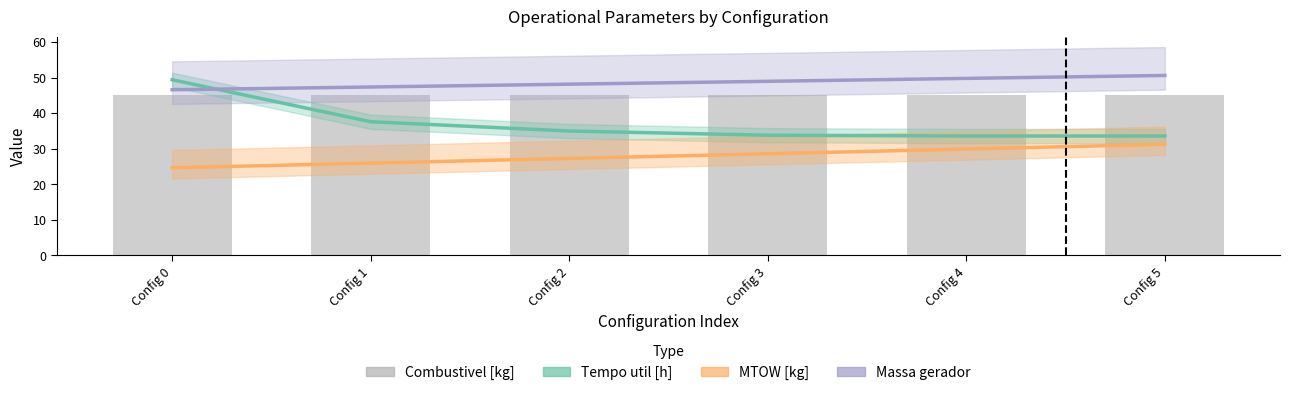

Which series has the largest range (max minus min)?

Tempo util [h]